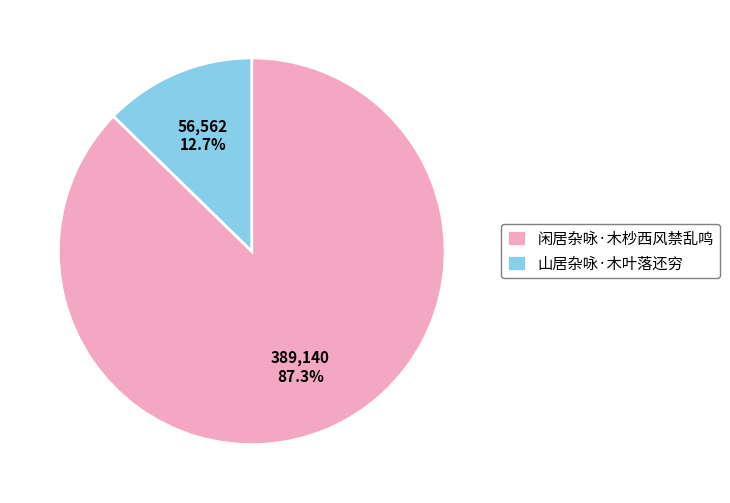

To the nearest percent, what is the difference between the largest and smallest slice percentages?

75%